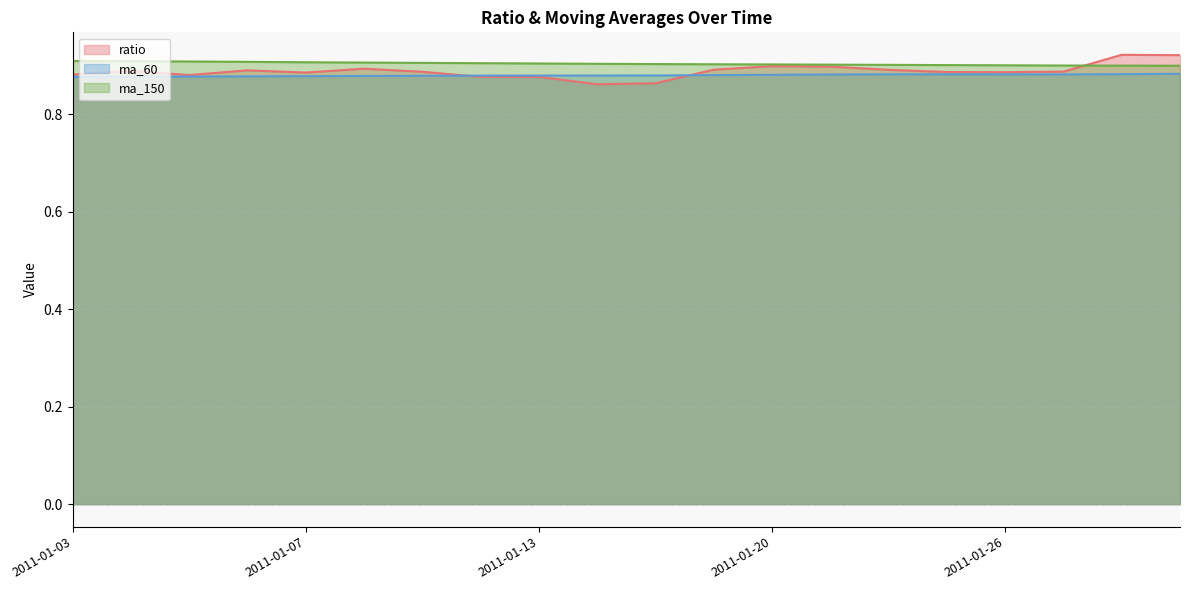

How many ma_150 values are between 0 and 1?

20